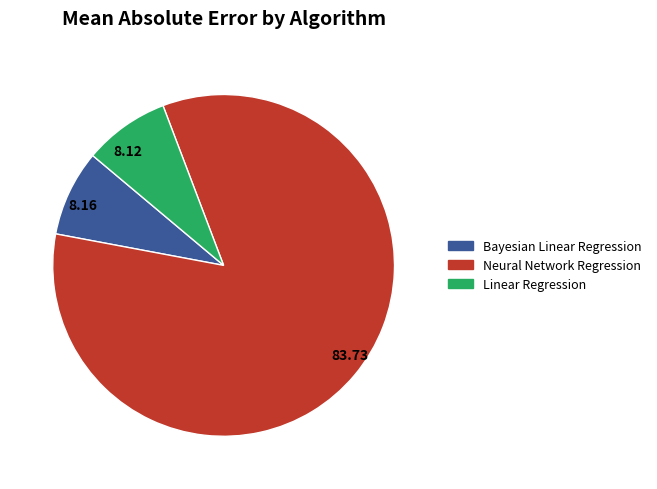

Is there a majority slice in this chart?

Yes